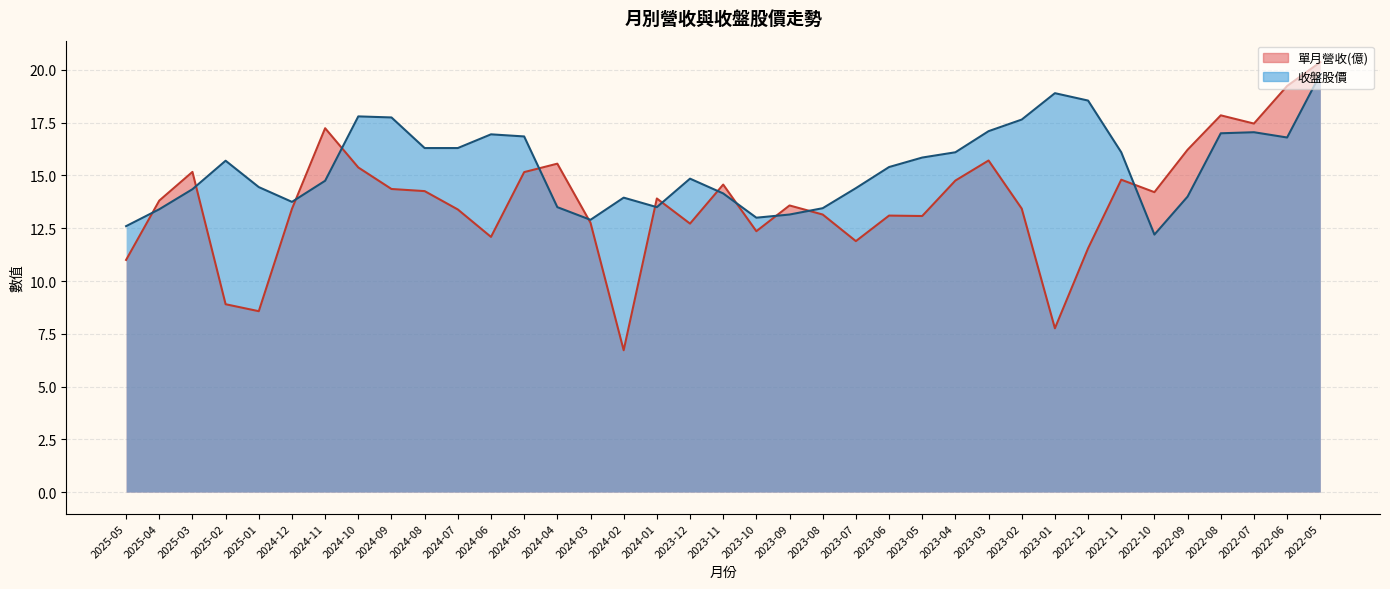

What value does the 收盤股價 series have at 2024-05?

16.9